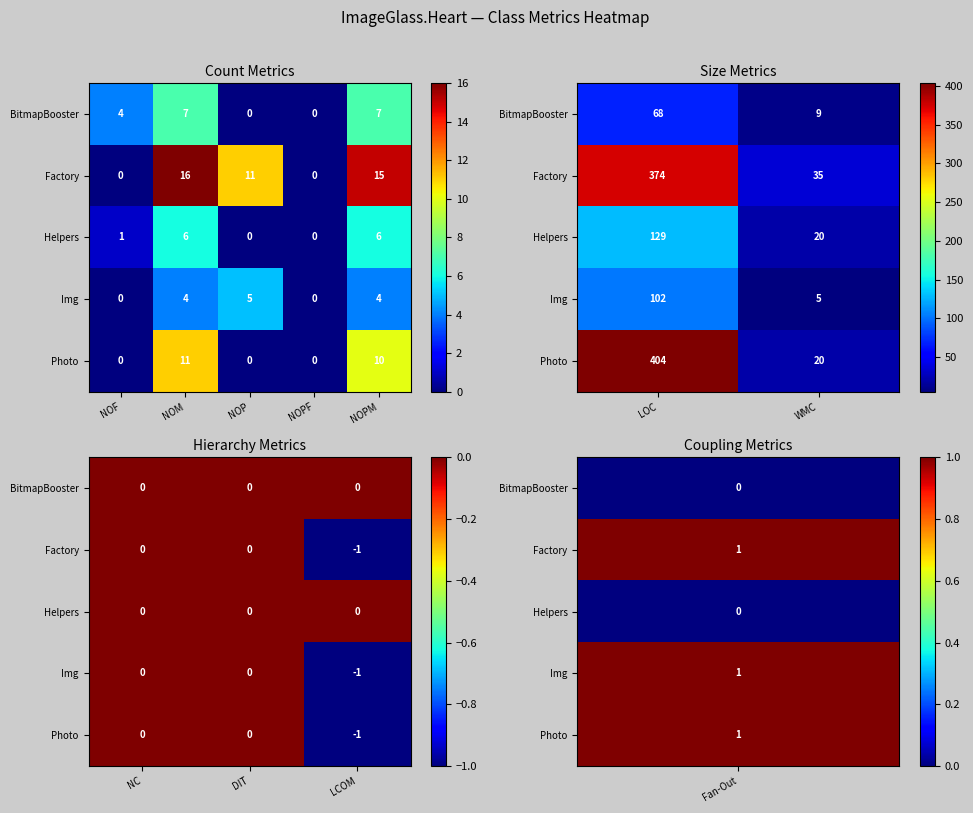

Which has a higher value, LCOM or NC?

LCOM